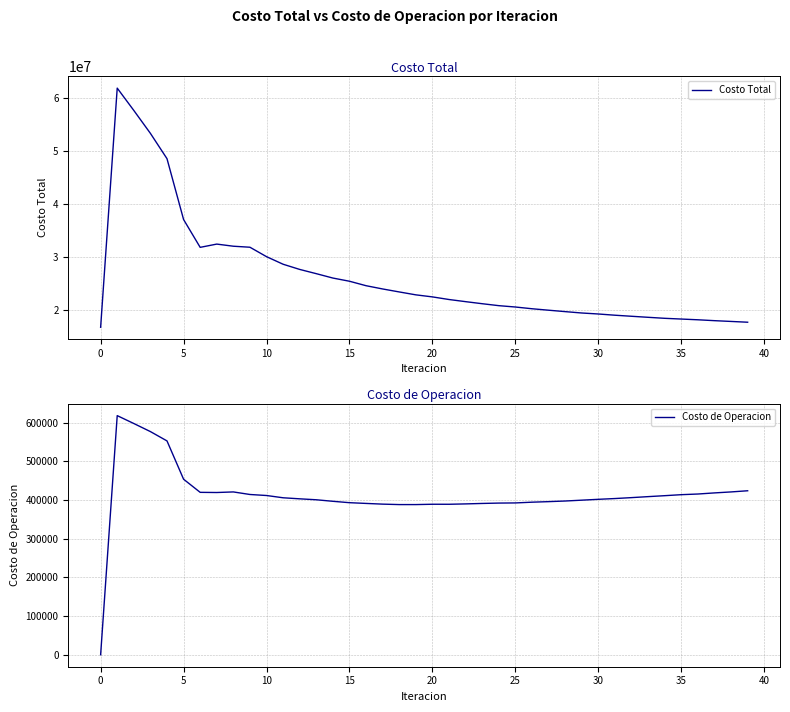

Reading left to right, list all the values displayed in this chart.

Costo Total: 16718366.6	61917246.9	57698192.8	53367814.1	48582629.9	37082427.9	31822964.2	32438353.0	32036465.7	31844313.6	30060920.7	28628718.4	27649766.3	26847755.2	26019987.4	25417648.3	24572844.3	23956877.1	23393850.1	22845116.7	22458059.0	21962886.3	21559083.9	21169678.0	20801884.9	20545836.0	20218908.5	19942895.8	19674460.6	19415838.1	19226845.0	18995827.7	18796037.4	18600845.9	18410737.3	18271380.2	18132098.1	17965757.0	17819345.0	17671584.0
Costo de Operacion: 0.0	618378.5	597970.0	577097.3	552979.5	453940.5	419999.1	419561.5	421057.6	414449.6	411802.2	405946.8	403232.5	400793.7	396830.6	393251.2	391332.8	389502.0	388353.3	388346.3	389207.9	389156.2	390105.9	391276.6	392234.2	392615.0	394550.7	395947.0	397573.0	399758.2	401963.4	403968.4	406343.6	408912.0	411362.2	413953.2	415661.5	418530.7	421067.9	424087.2